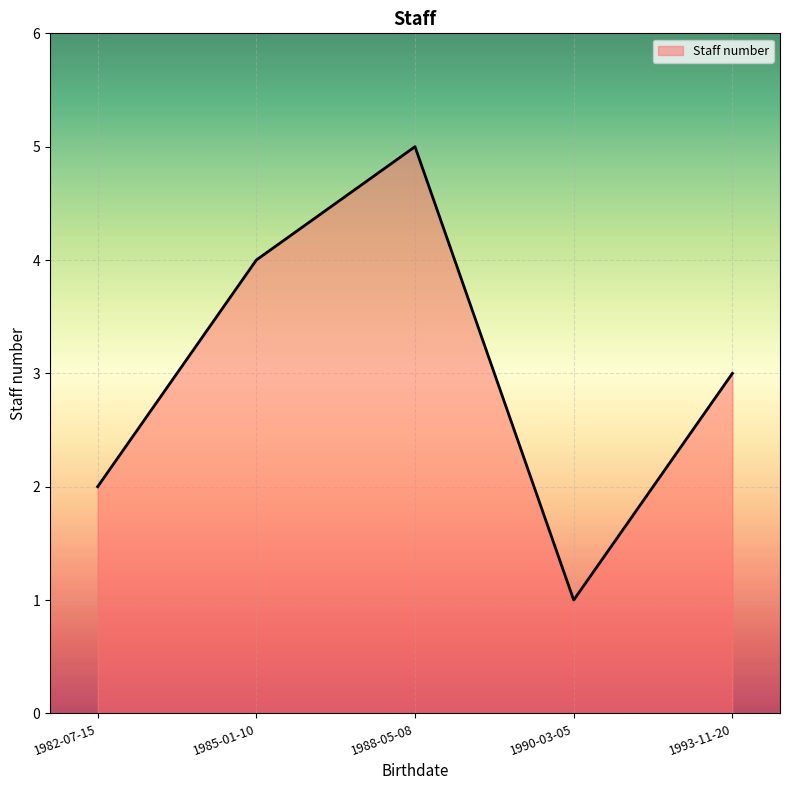

What is the change in value from 1982-07-15 to 1988-05-08?

+3